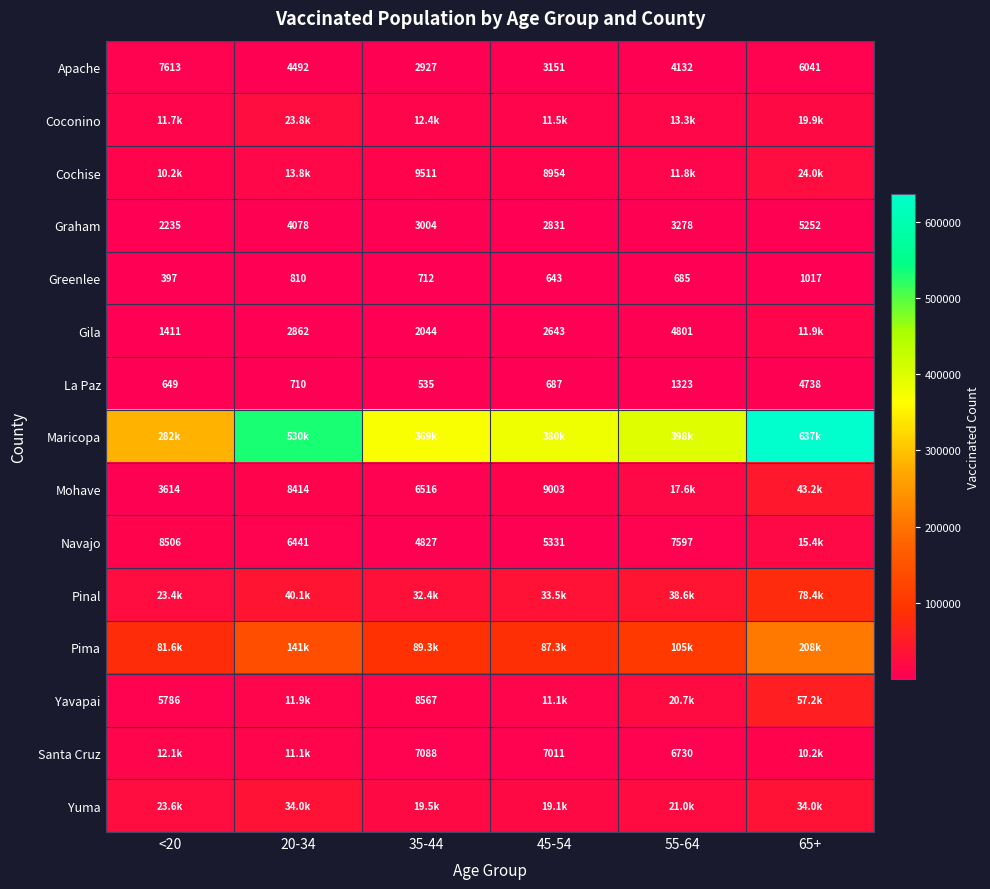

The value of Greenlee at 35-44 is 385. True or false?

False